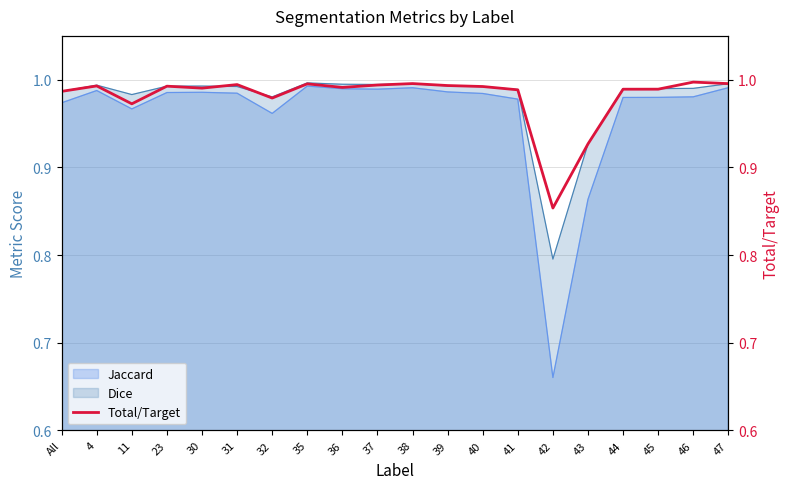

Is it true that the value at 40 is 1.0?

True